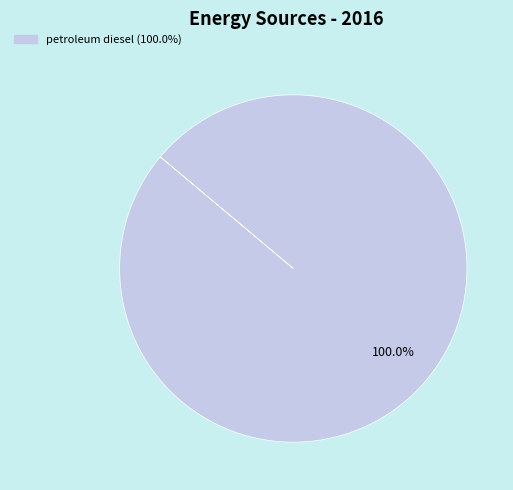

Does any single category account for the majority?

Yes